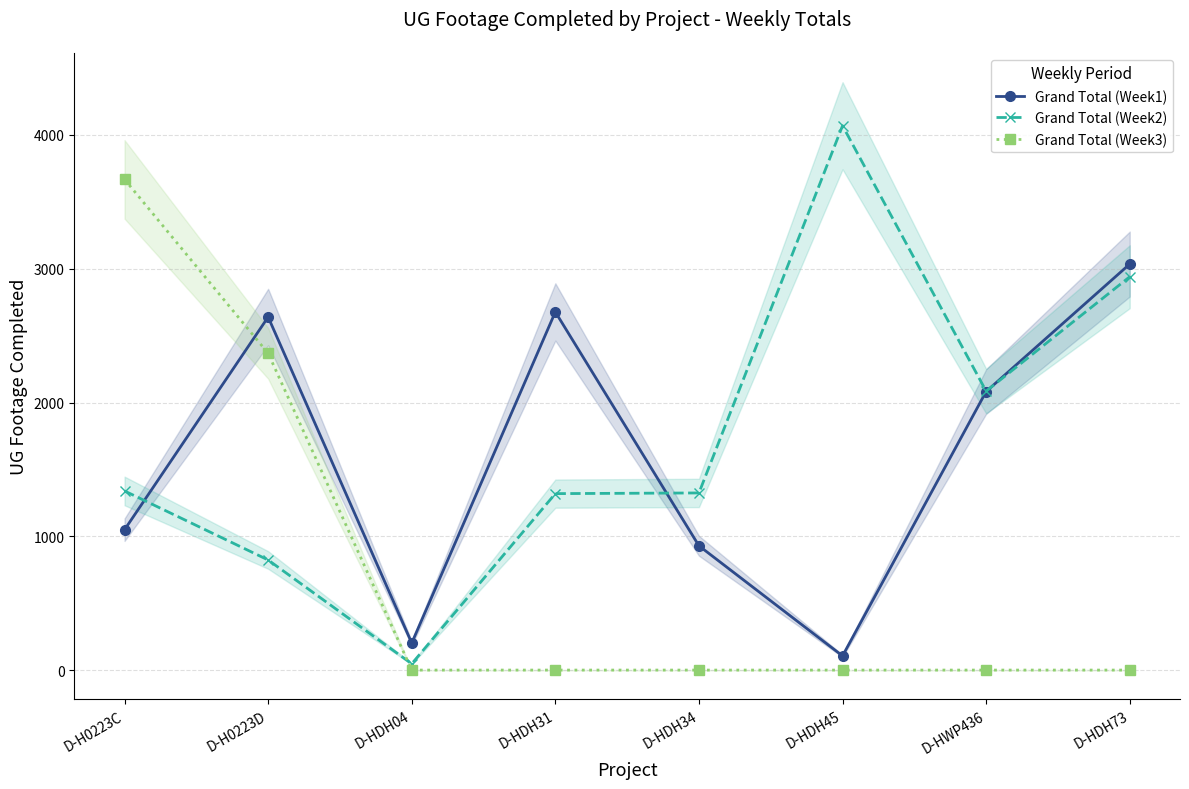

Which series has the largest range (max minus min)?

Grand Total (Week2)